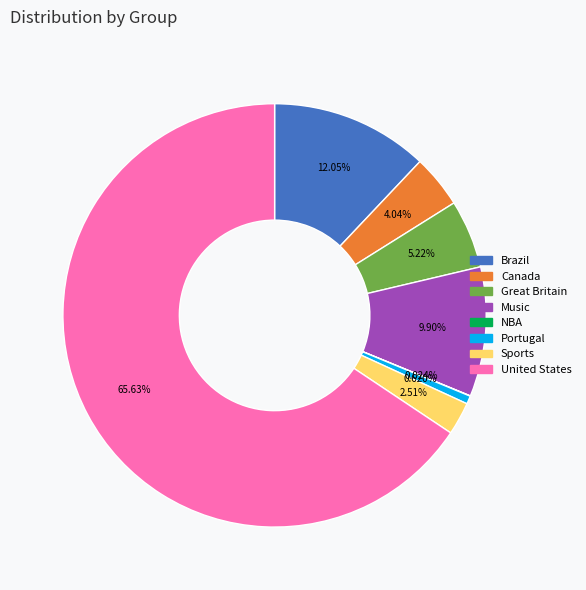

Which category has the biggest portion of the pie?

United States